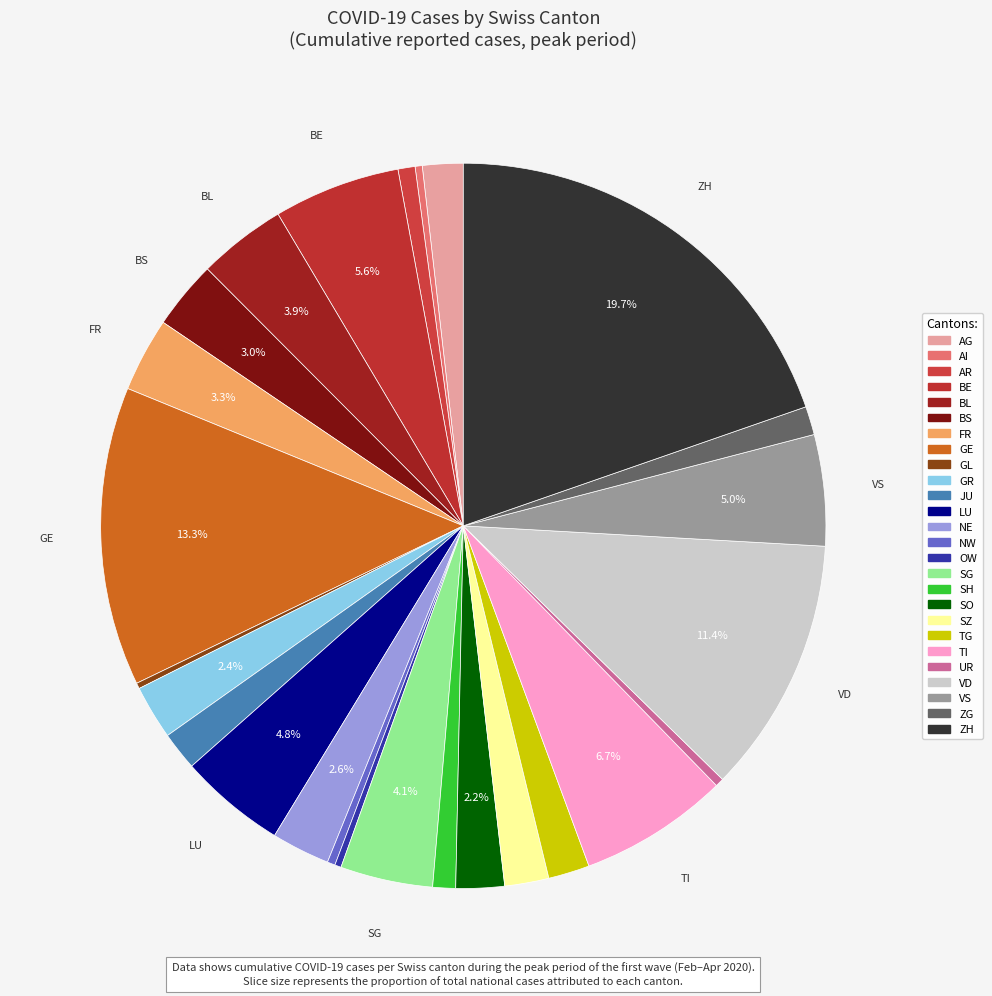

What portion of the pie excludes FR?

96.7%